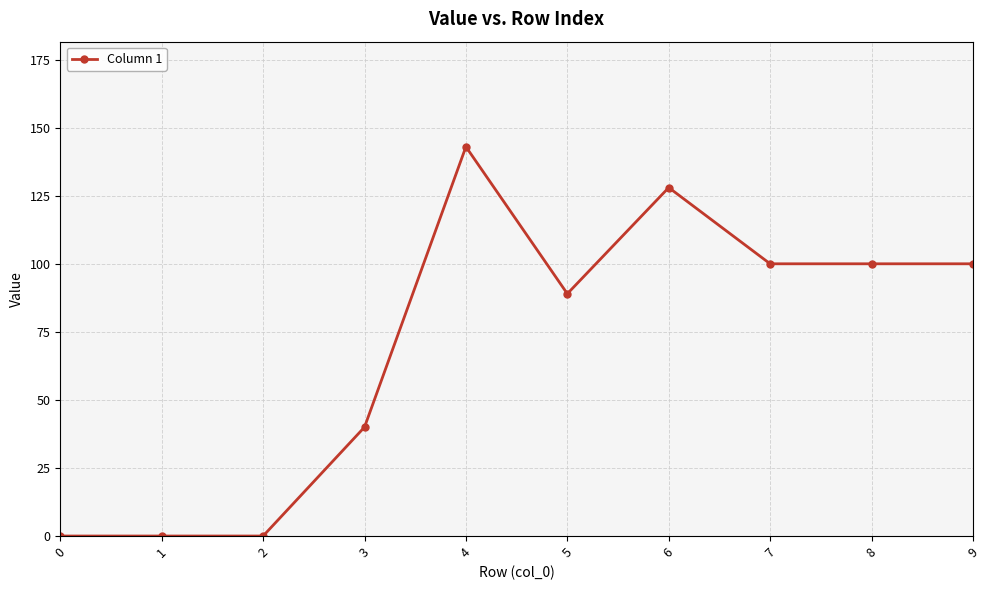

Count the number of data series in this chart.

1